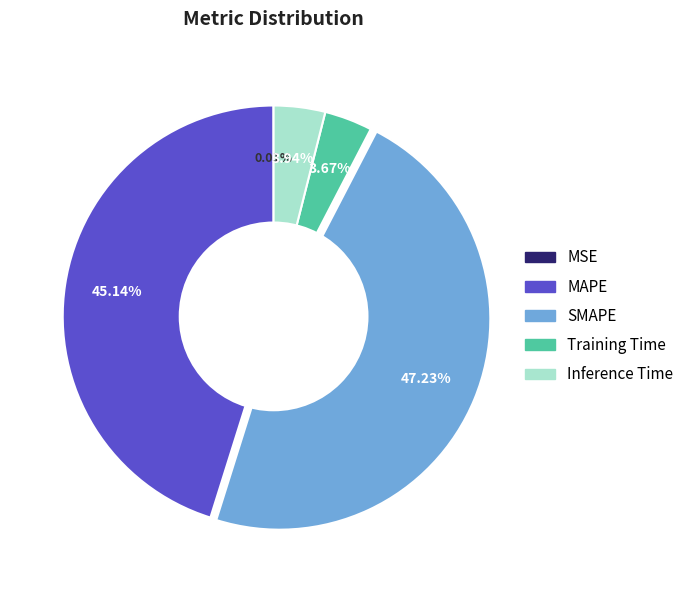

Is there a majority slice in this chart?

No